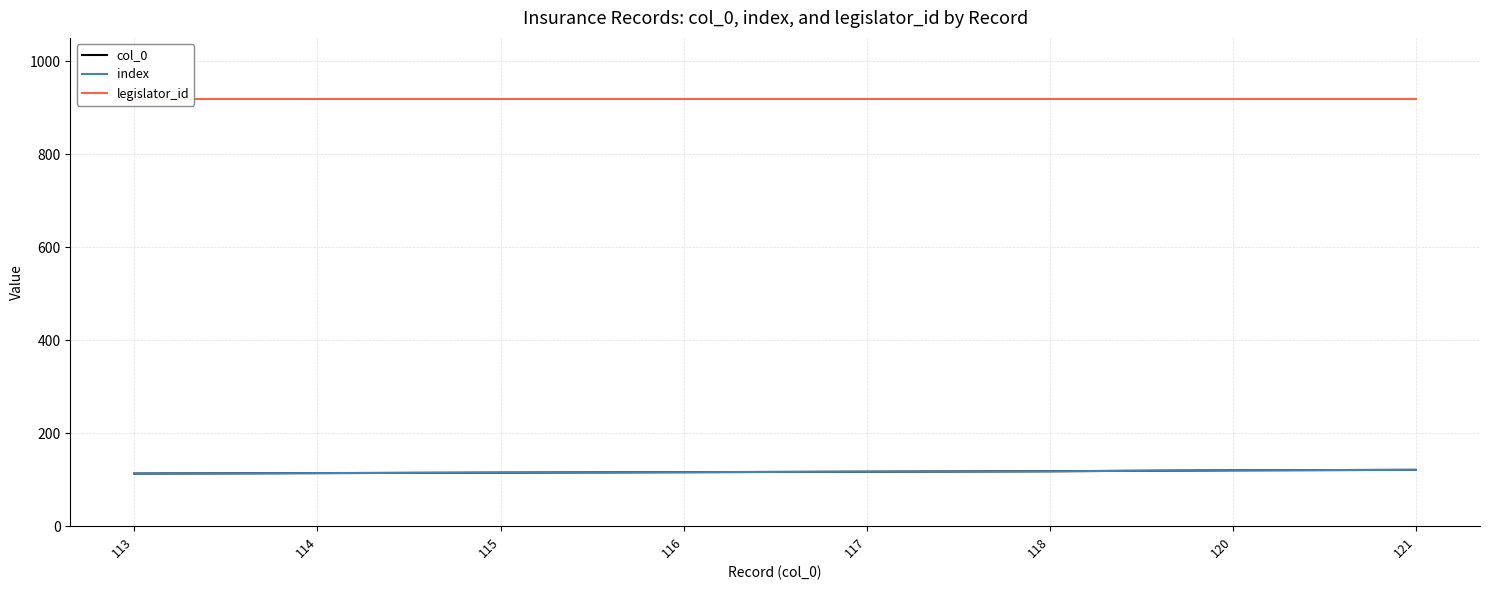

Count the index values in the range 115 to 120.

5